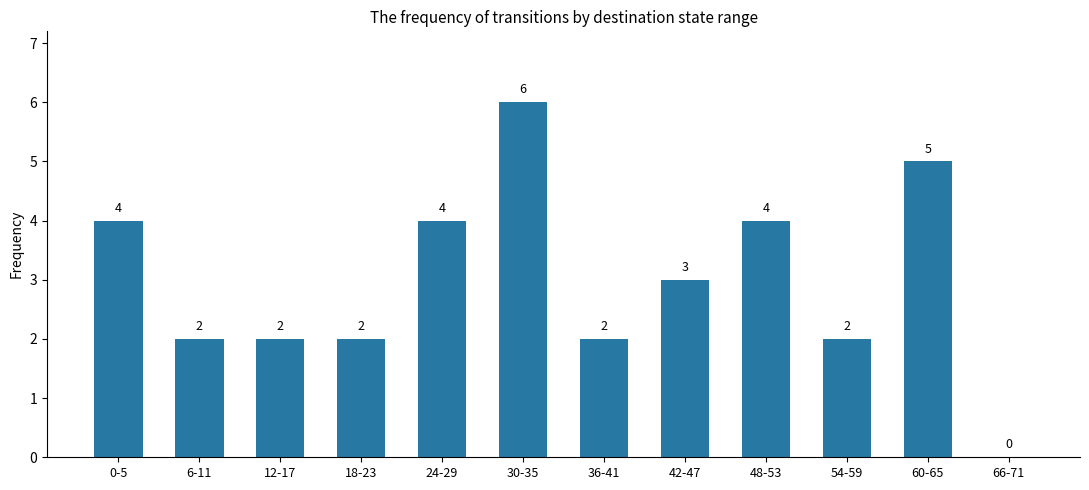

What is the difference between the values at 30-35 and 36-41?

4